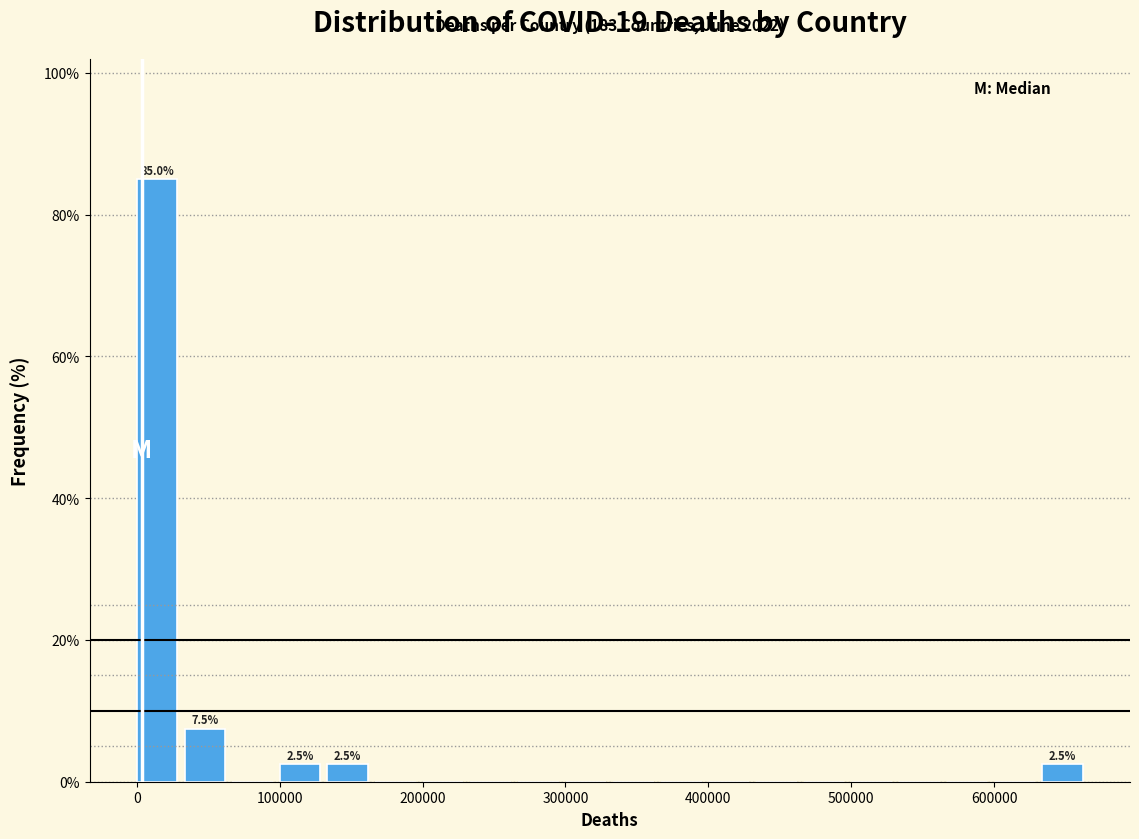

Read against the x-axis, roughly where is the centre of the tallest bar?

10000